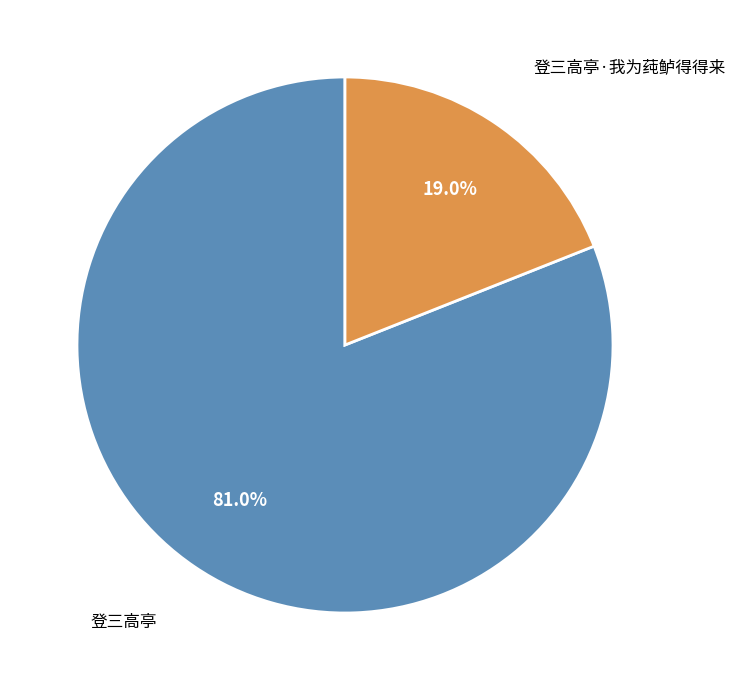

What is the majority slice?

登三高亭